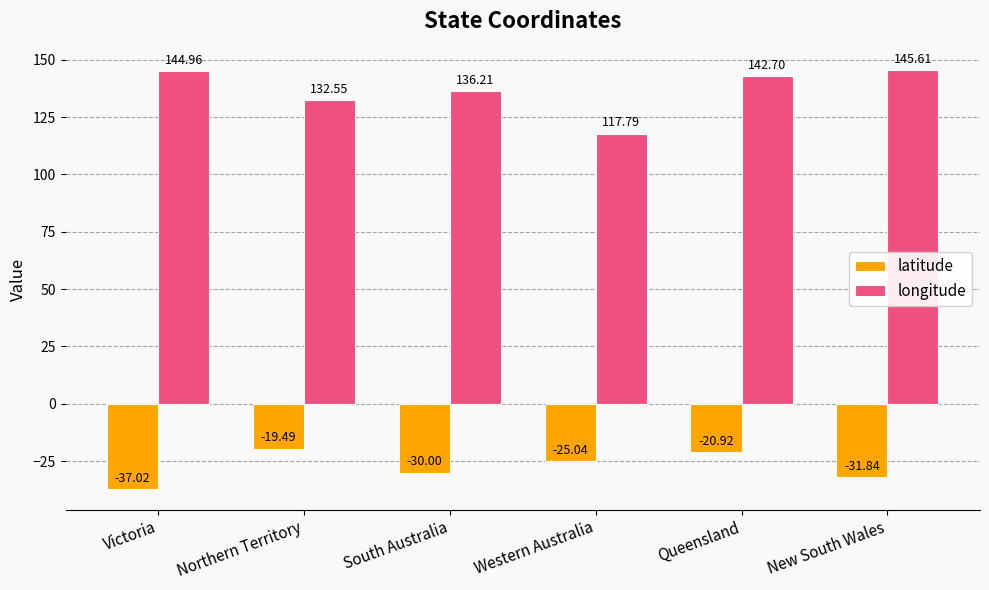

What position from the left is South Australia?

3